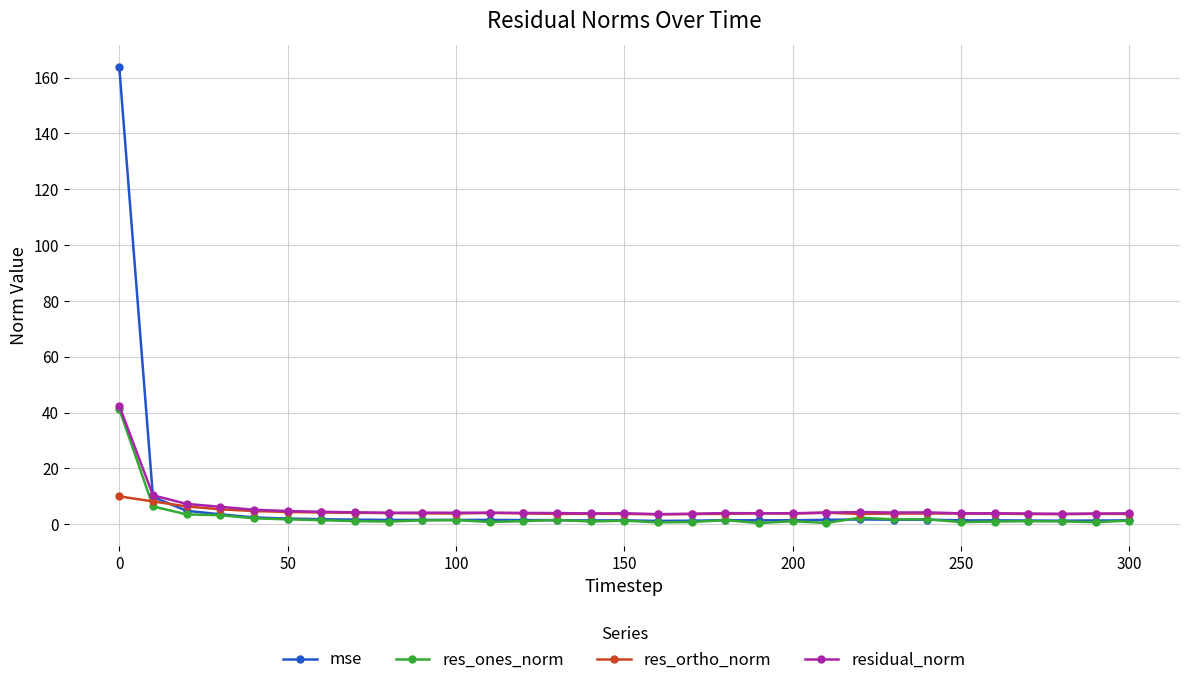

What is the maximum value for res_ones_norm?

41.2